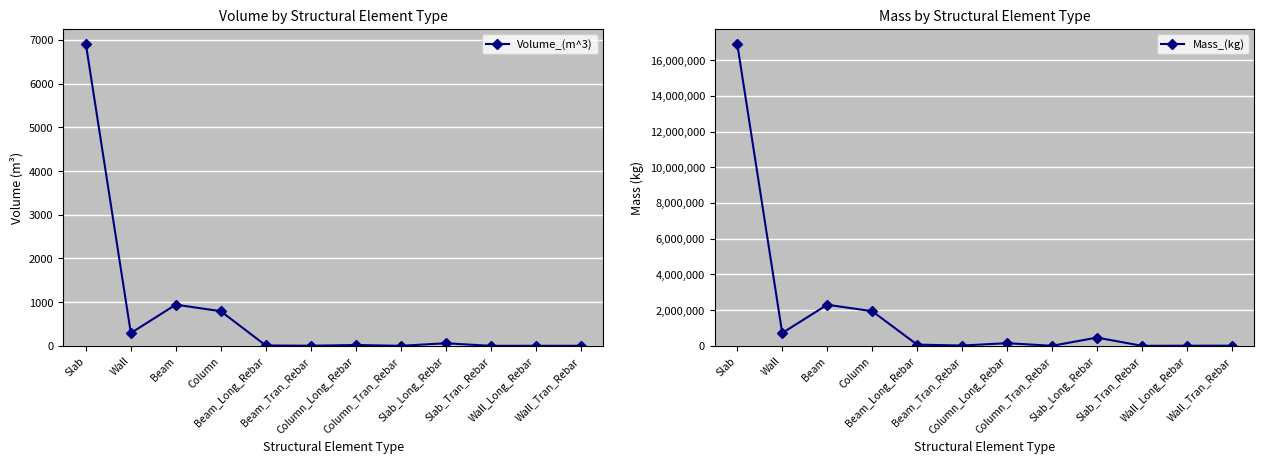

Reading left to right, list all the values displayed in this chart.

Volume_(m^3): 6909.3	292.3	942.1	792.5	8.4	2.1	18.8	0.1	58.8	0.0	0.8	0.9
Mass_(kg): 16903327.7	715156.1	2299691.4	1939313.9	65809.3	16560.6	147900.4	692.4	461232.7	0.0	6300.1	6911.5